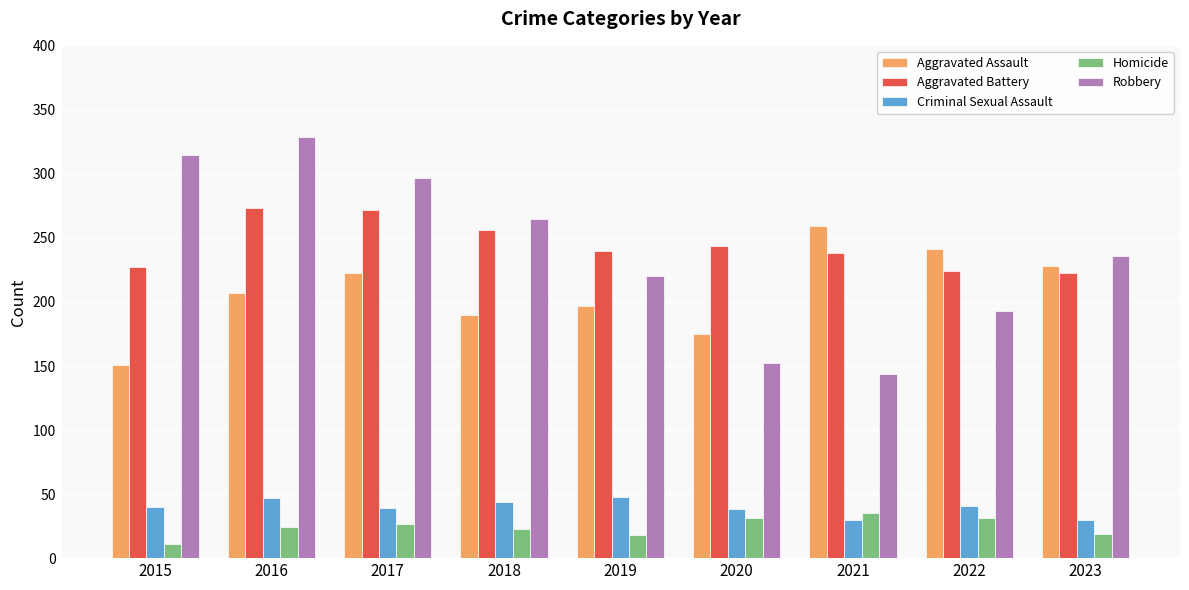

What is the spread (max minus min) of values at 2015?

304